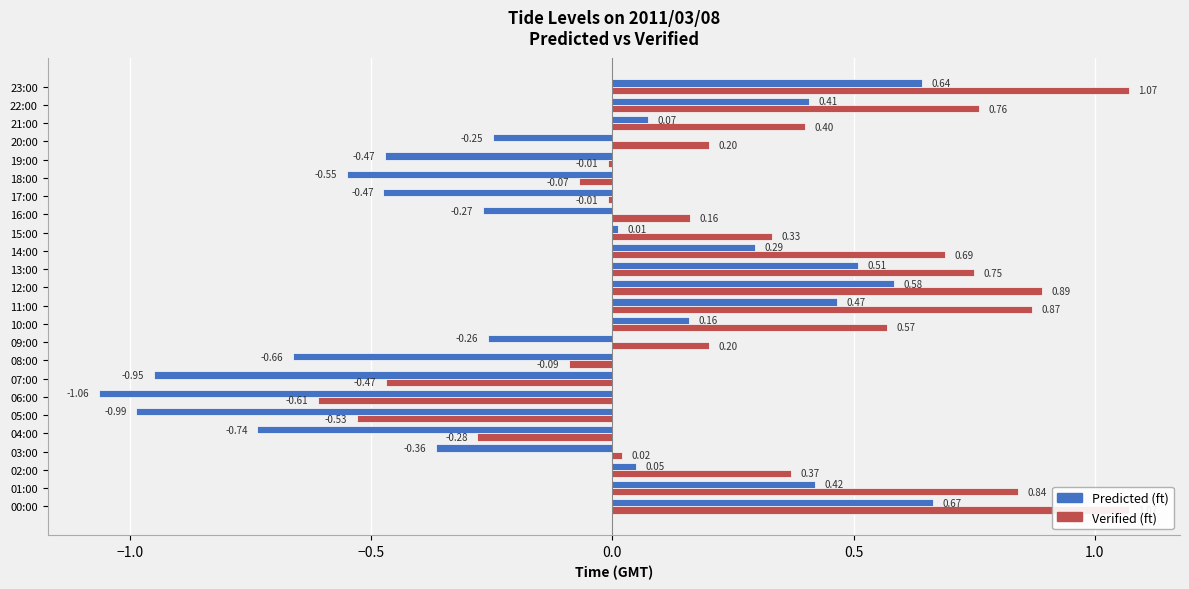

How many negative values does the Verified (ft) series have?

8